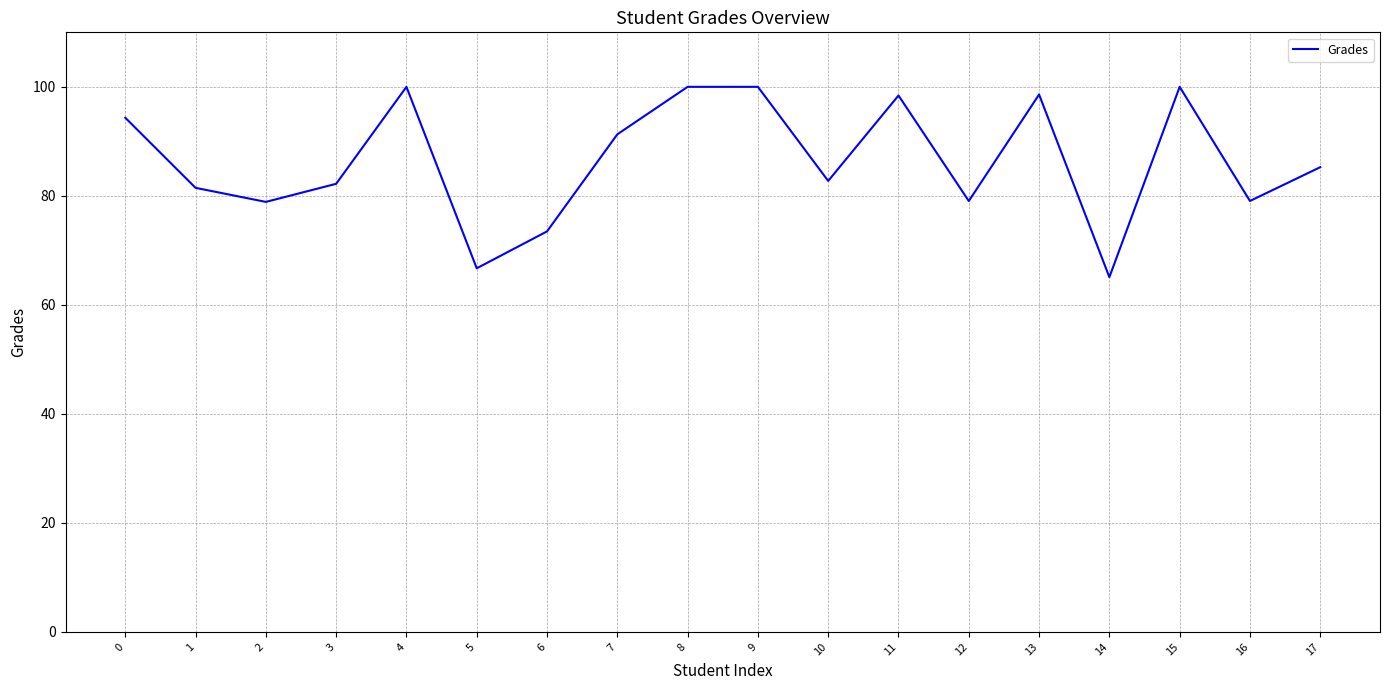

What is the sum of the values at 6 and 2?

152.4